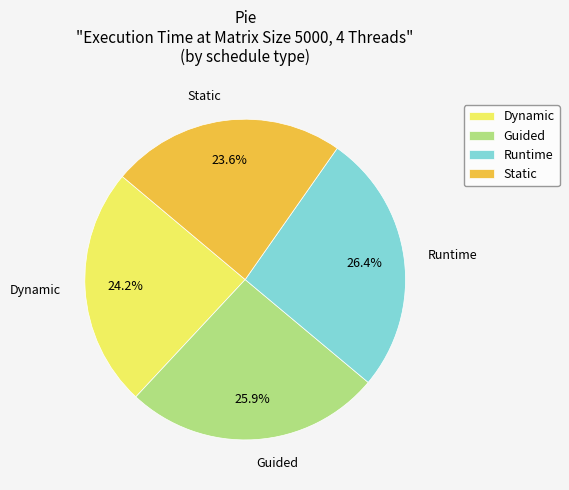

The Dynamic slice represents 24% of the pie. True or false?

True